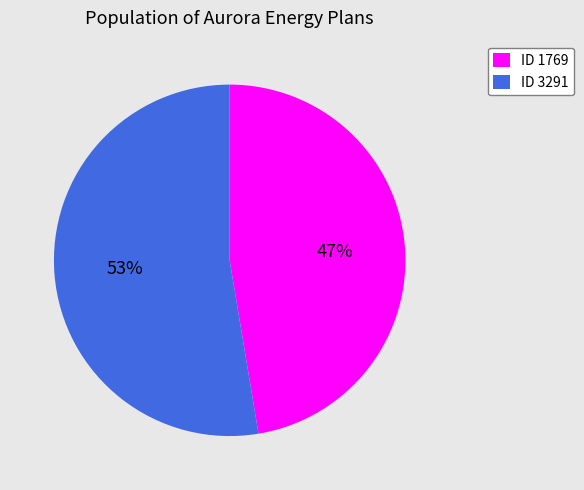

Count the number of slices in the pie.

2